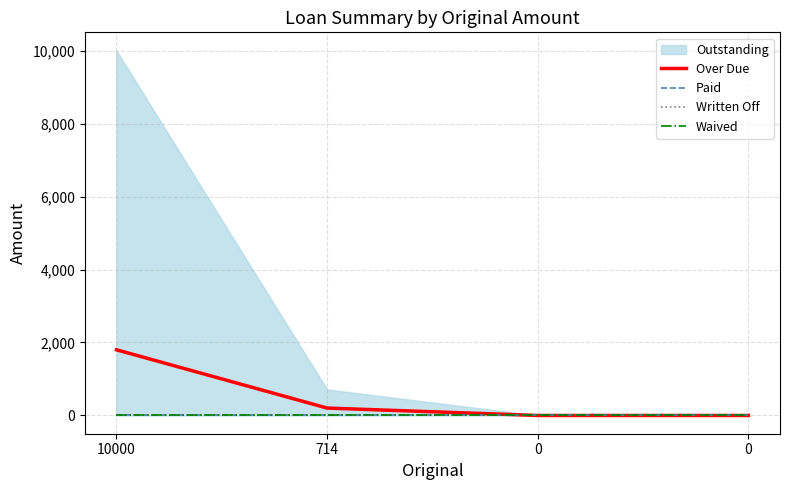

True or false: Written Off and Over Due cross at least once.

False